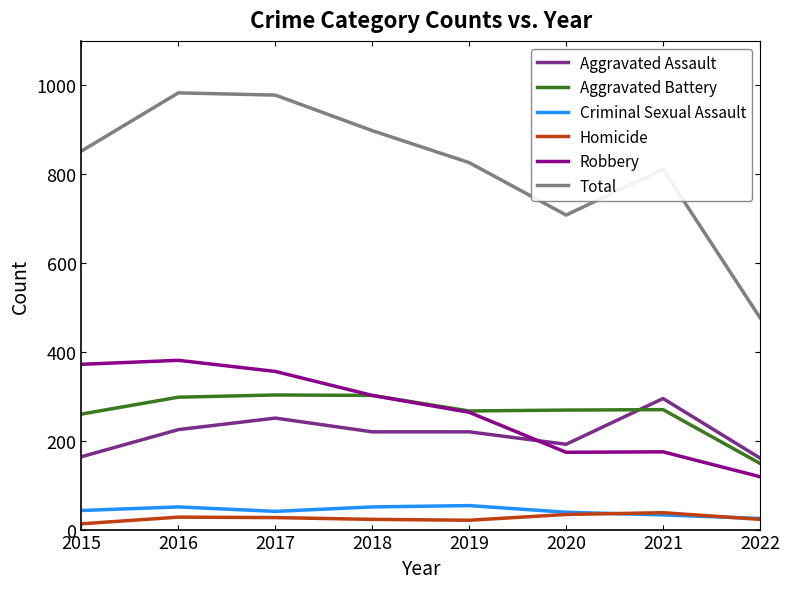

True or false: Aggravated Assault and Criminal Sexual Assault cross at least once.

False